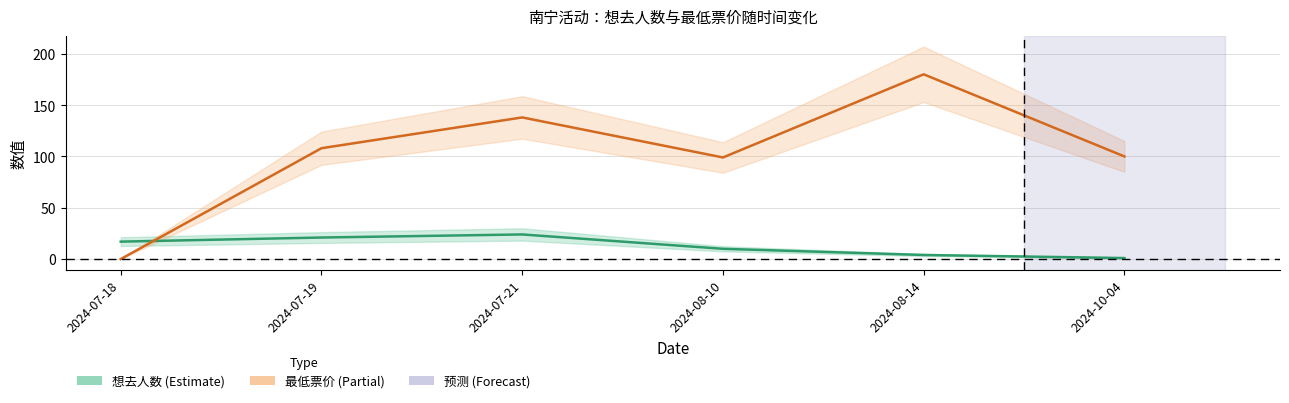

Is it true that 最低票价 equals -56 at 2024-07-18?

False